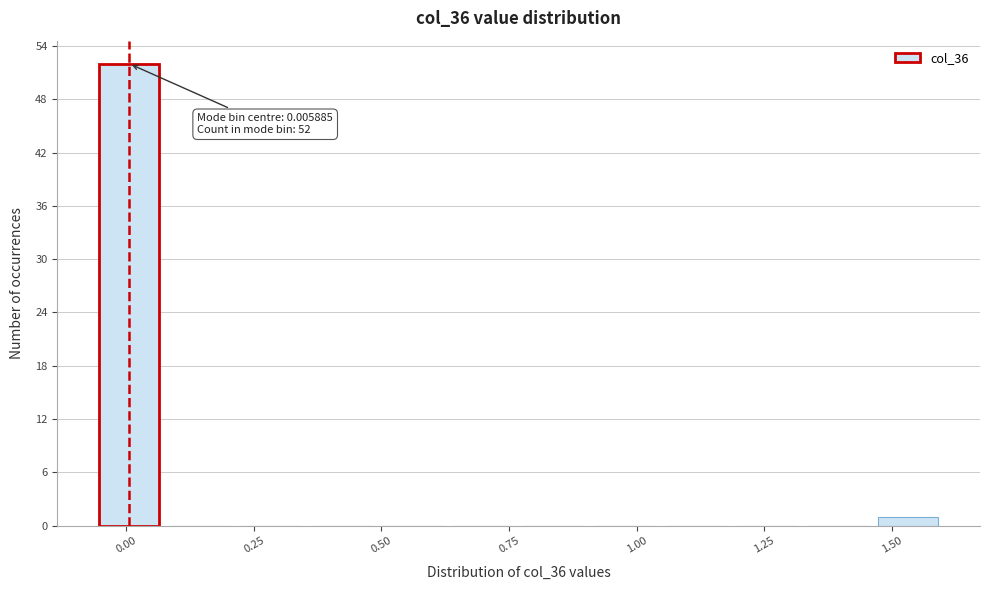

Around what value on the x-axis is the tallest bar? Give the approximate position of its centre, as read against the axis.

0.00